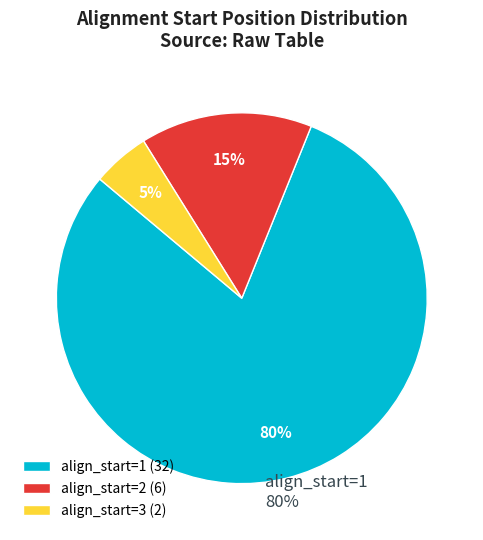

How many segments does this pie chart have?

3